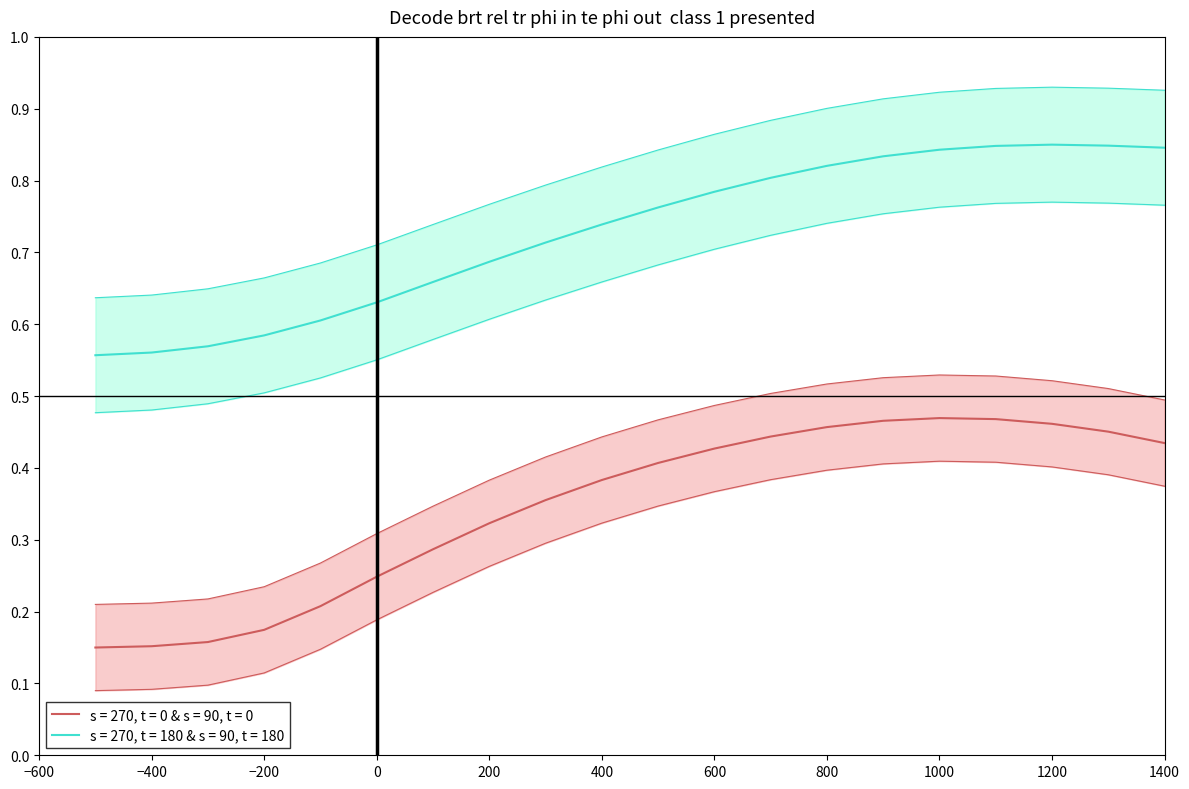

Is the value of s270t180_upper at 1000 greater than the value of s270t180_lower at 15?

Yes